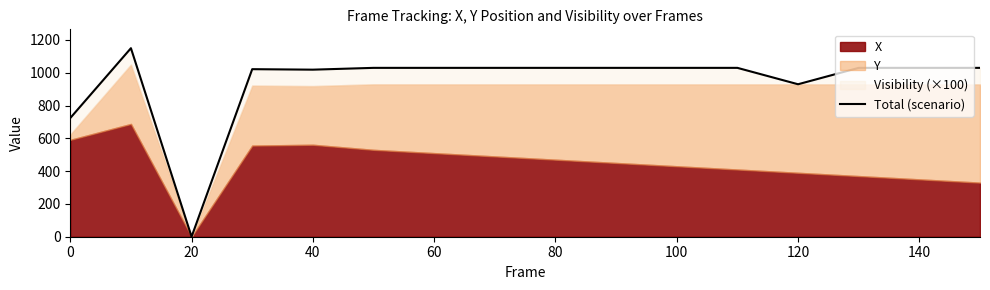

Does the chart have visible grid lines?

No